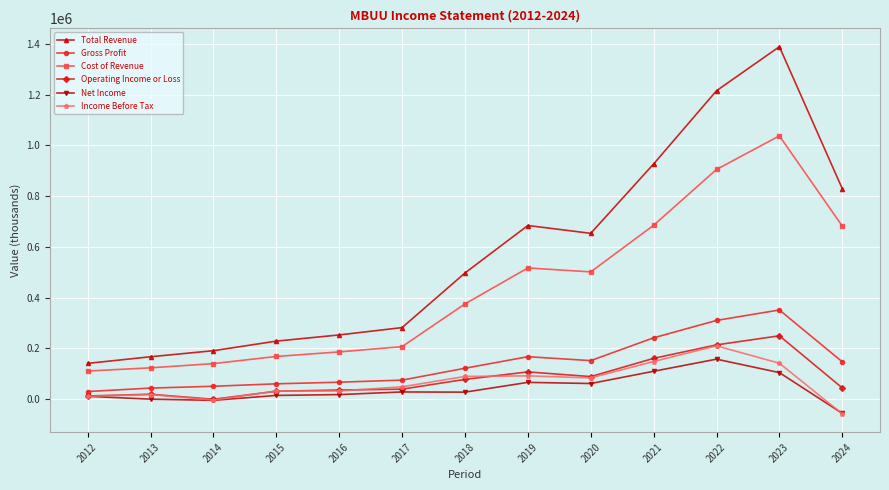

Does the chart display data point markers on the line(s)?

Yes